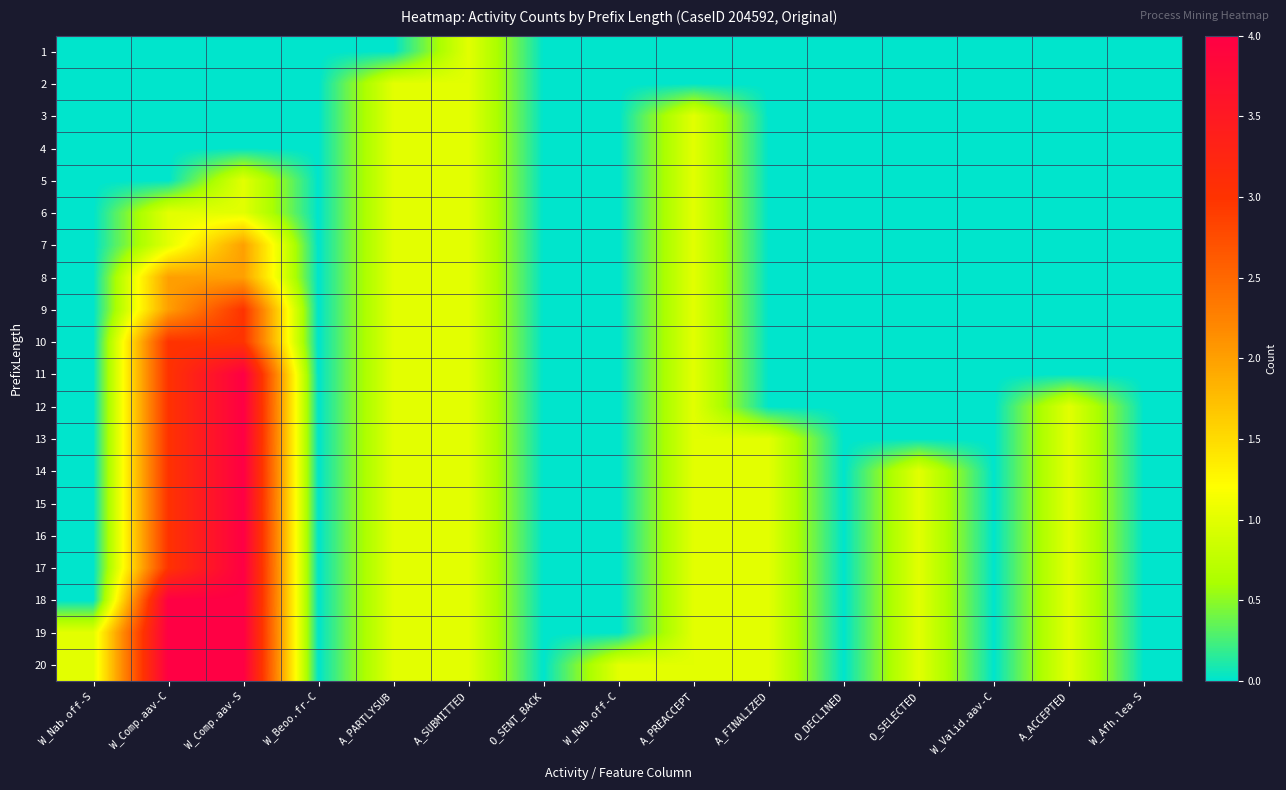

At which category is the sum across all series the highest?

W_Comp.aav-S